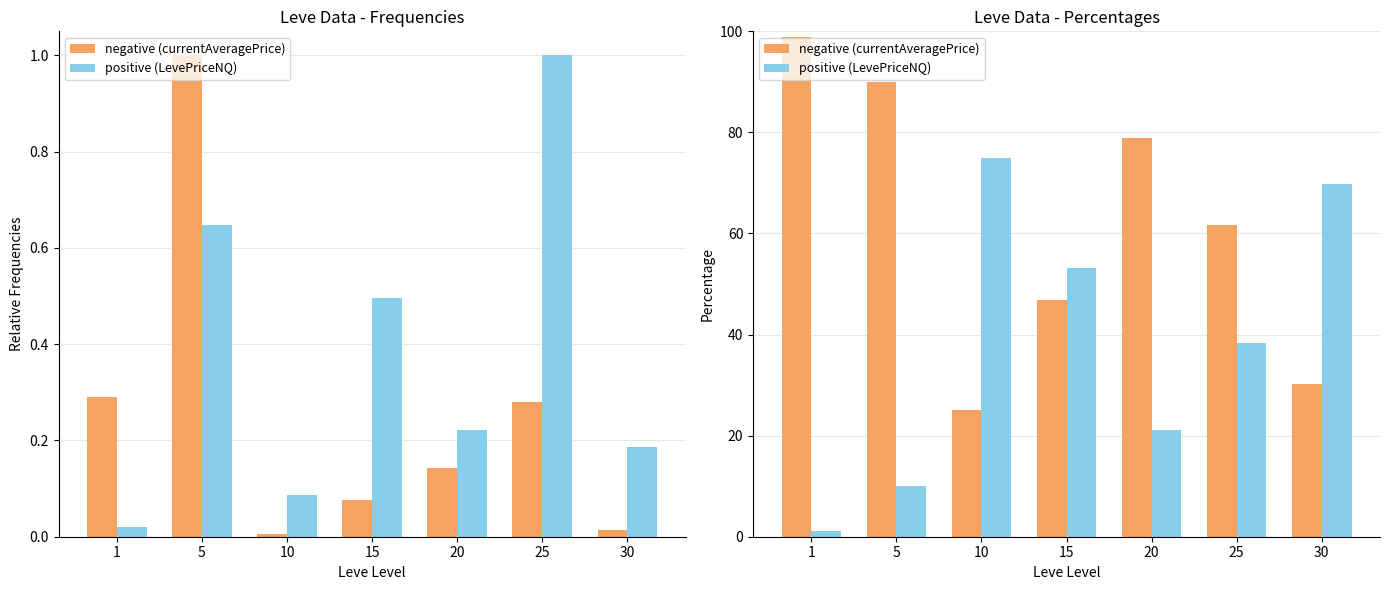

Does the chart contain stacked bars?

No